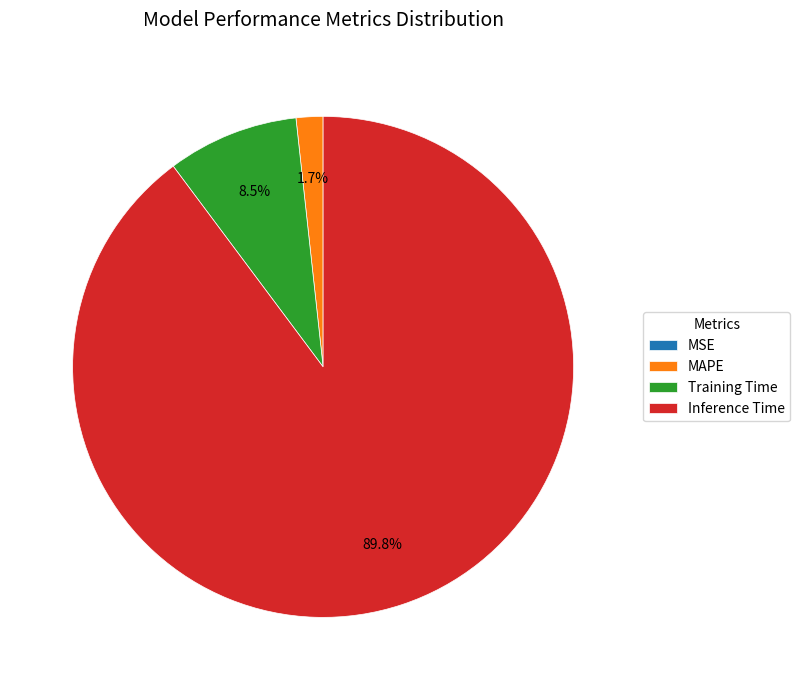

Which category accounts for the majority?

Inference Time